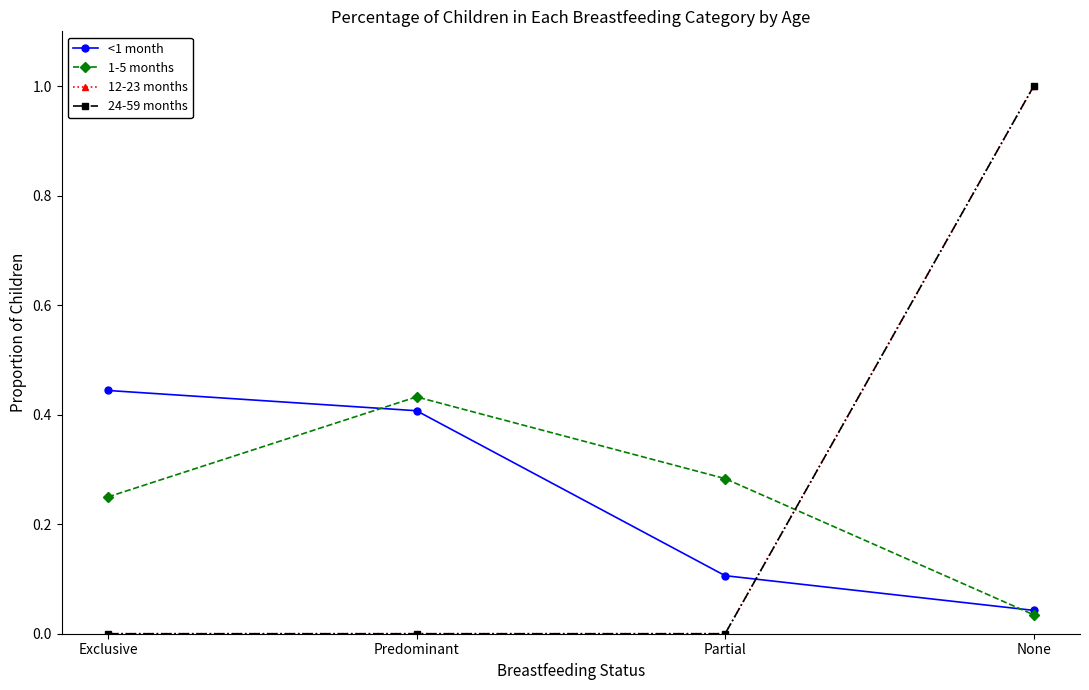

What is the sum of all 24-59 months values?

1.0